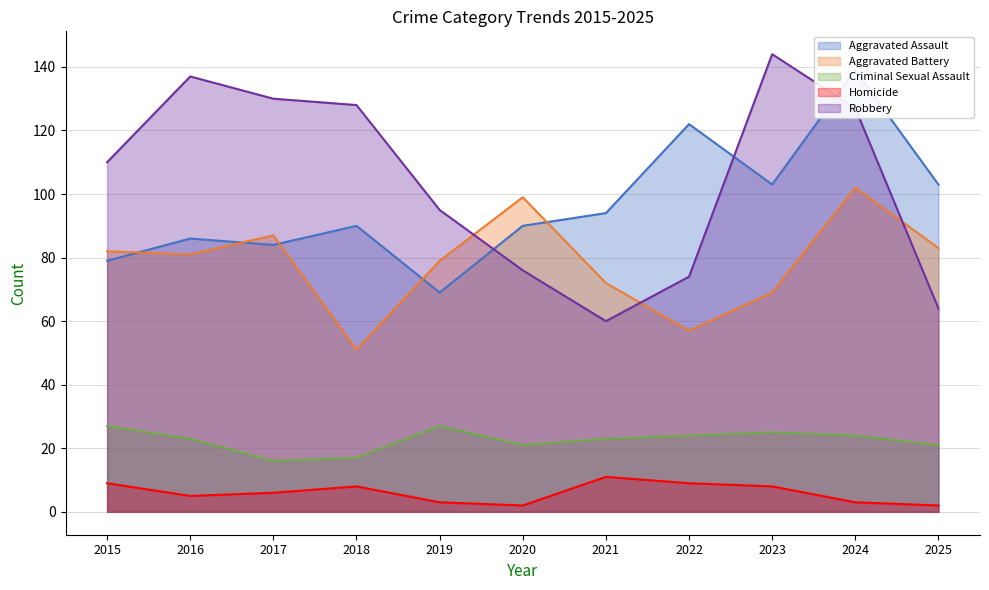

In Criminal Sexual Assault, how many points are higher than both neighbors (excluding endpoints)?

2